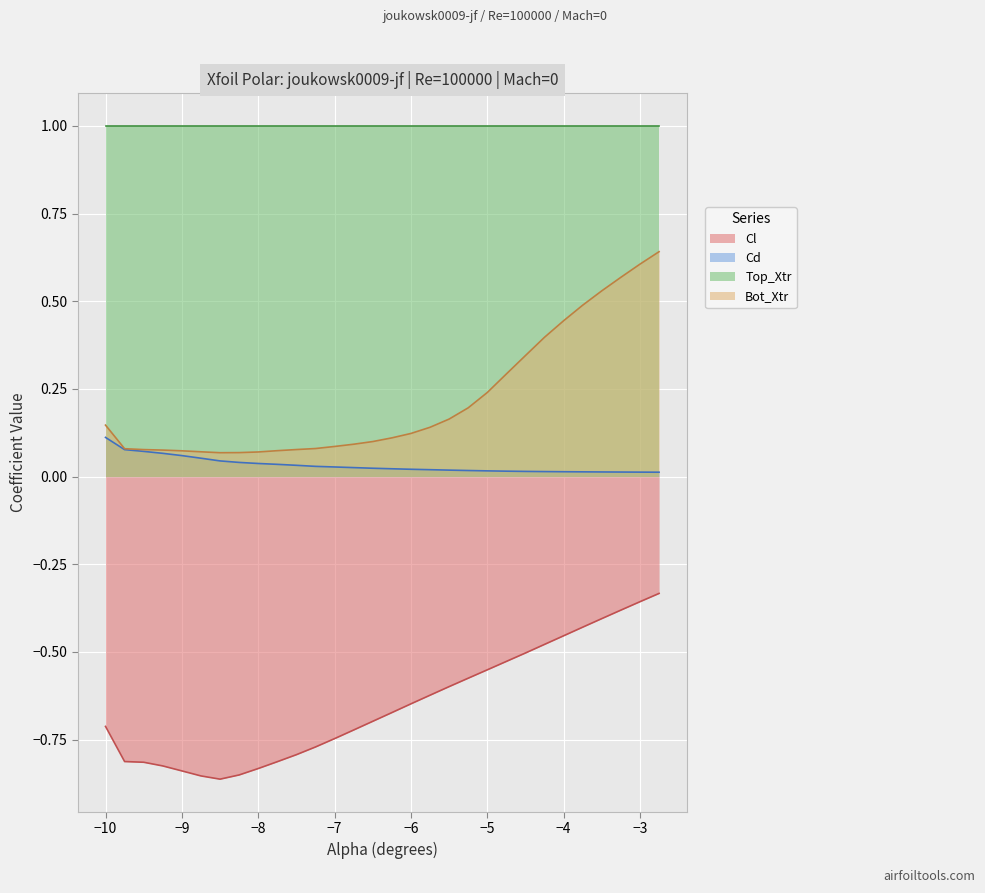

How many lines are shown in the chart?

4